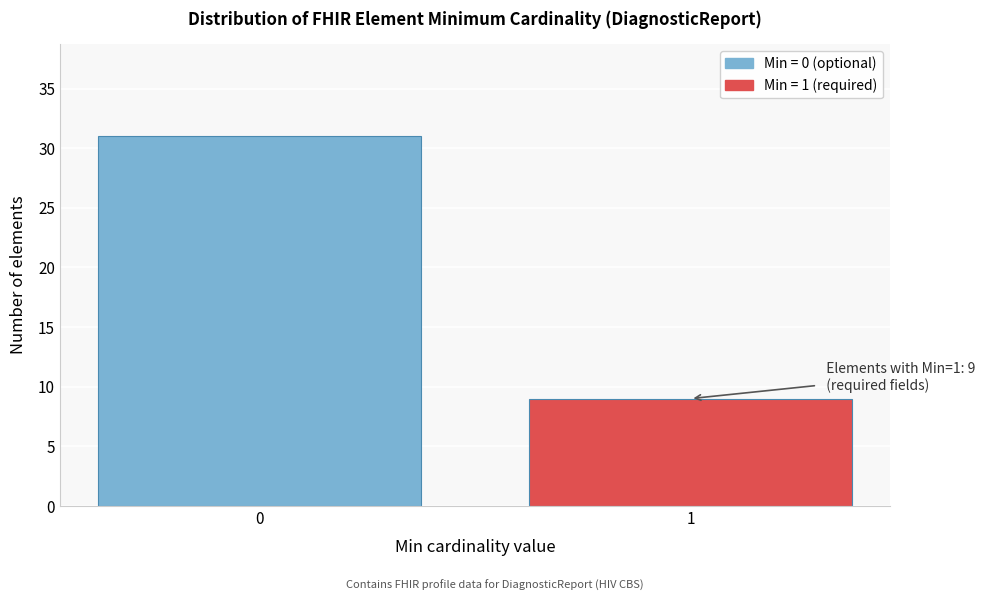

Reading left to right, what are all the values shown in this chart?

31	9